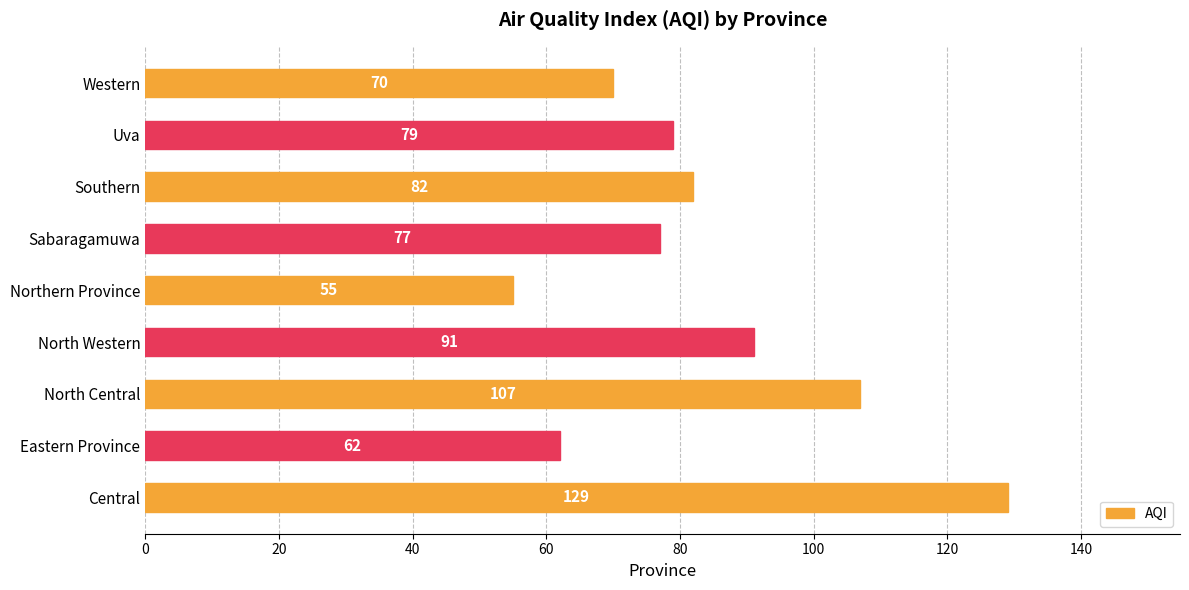

What is the sum of all values?

752